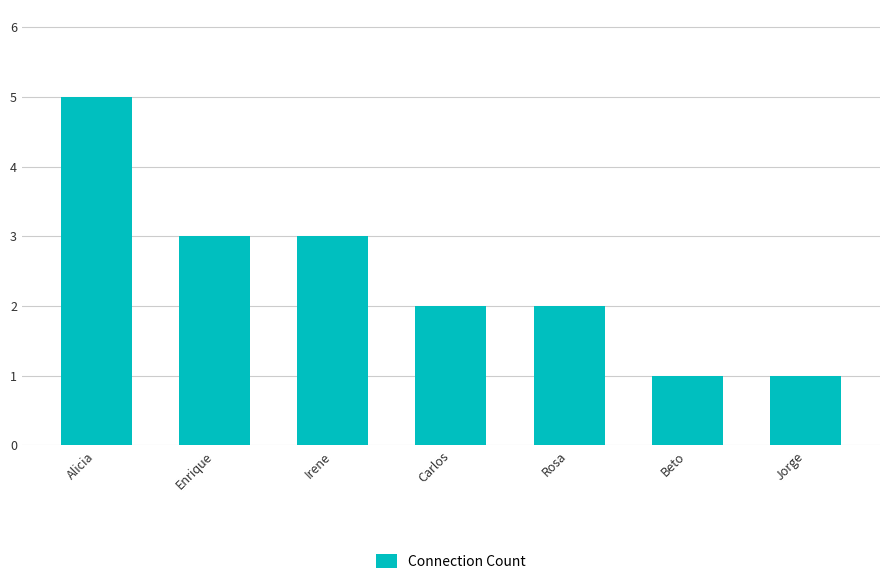

What is the ratio of the value at Carlos to the value at Rosa?

1.0